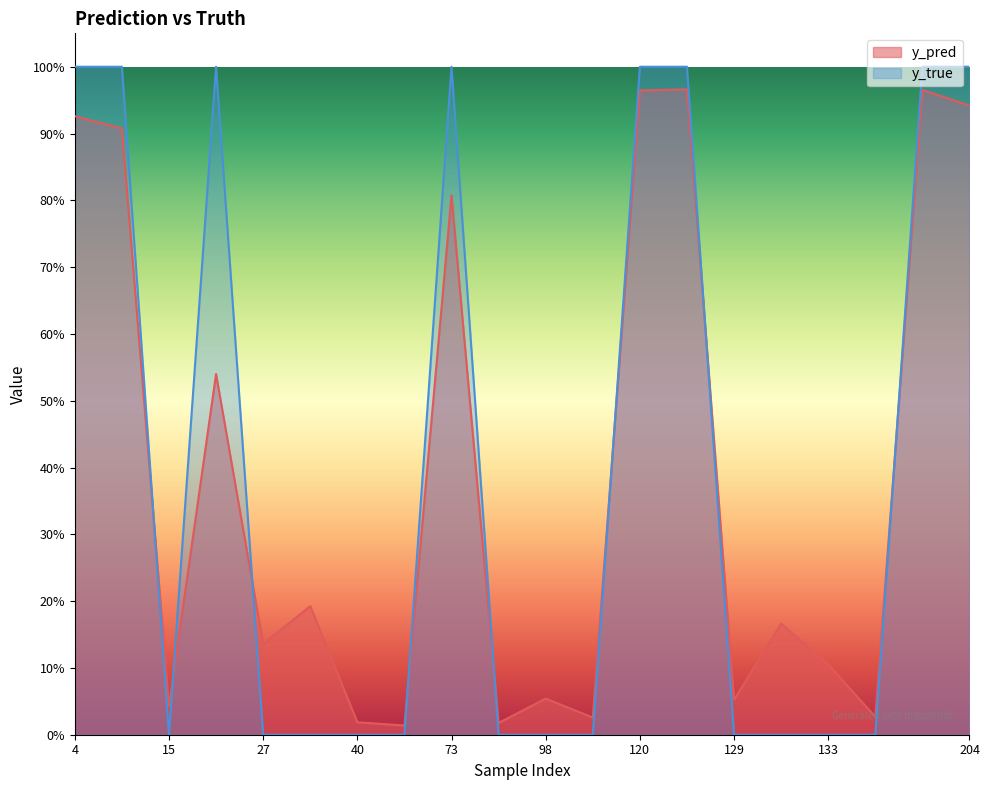

What is the difference between the second highest and minimum values in the y_pred series?

1.0